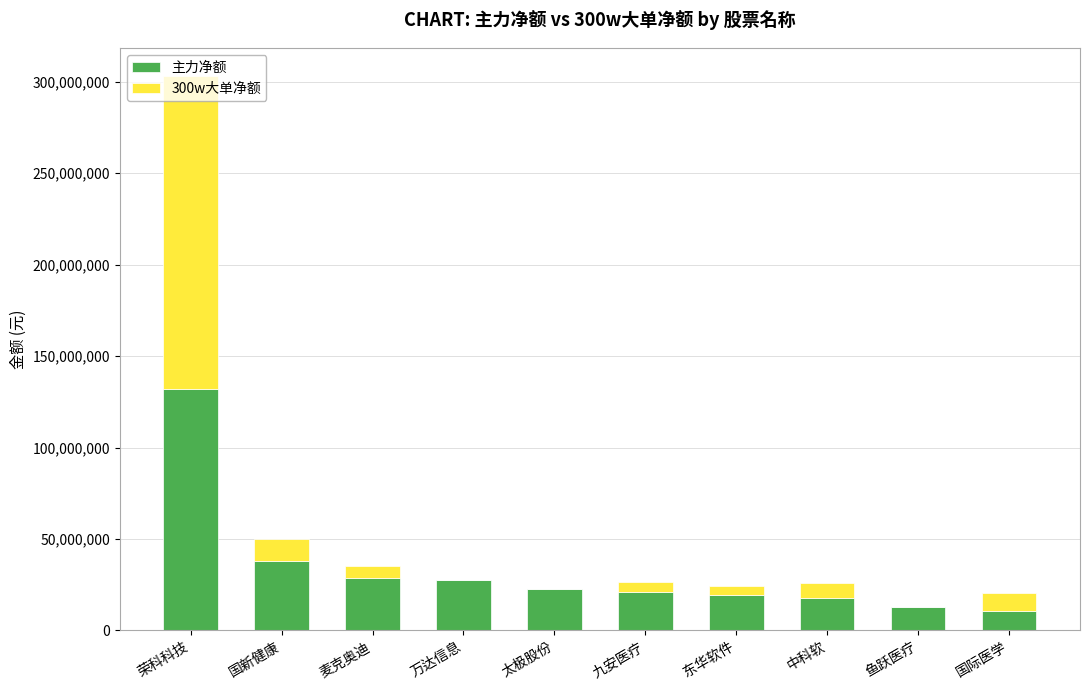

Read the 主力净额 value at 荣科科技.

132268668